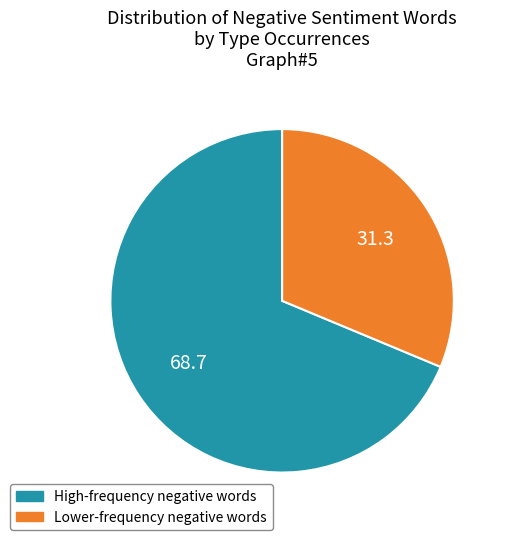

True or false: Lower-frequency negative words accounts for 31% of the total.

True